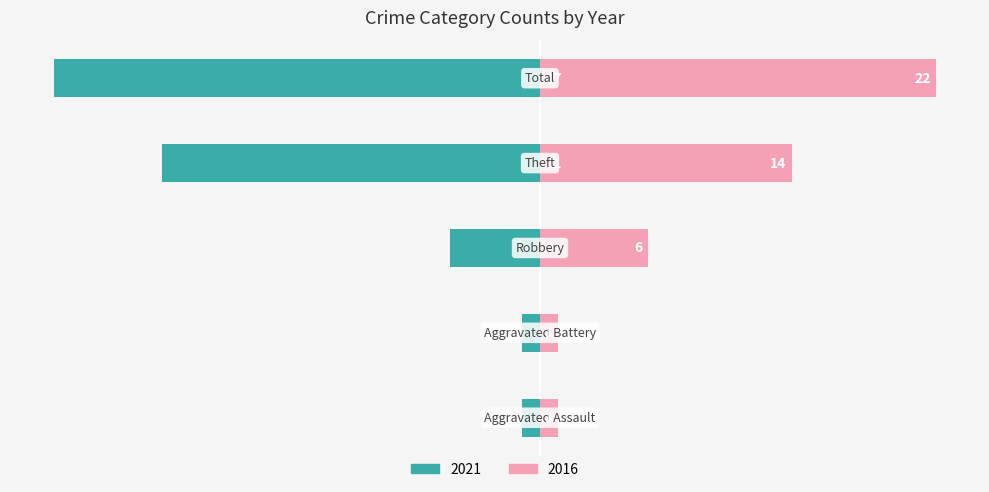

Reading right to left, transcribe all the data shown in this chart.

Count: Total=-27	Theft=-21	Robbery=-5	Aggravated Battery=-1	Aggravated Assault=-1
Comparison: Total=22	Theft=14	Robbery=6	Aggravated Battery=1	Aggravated Assault=1